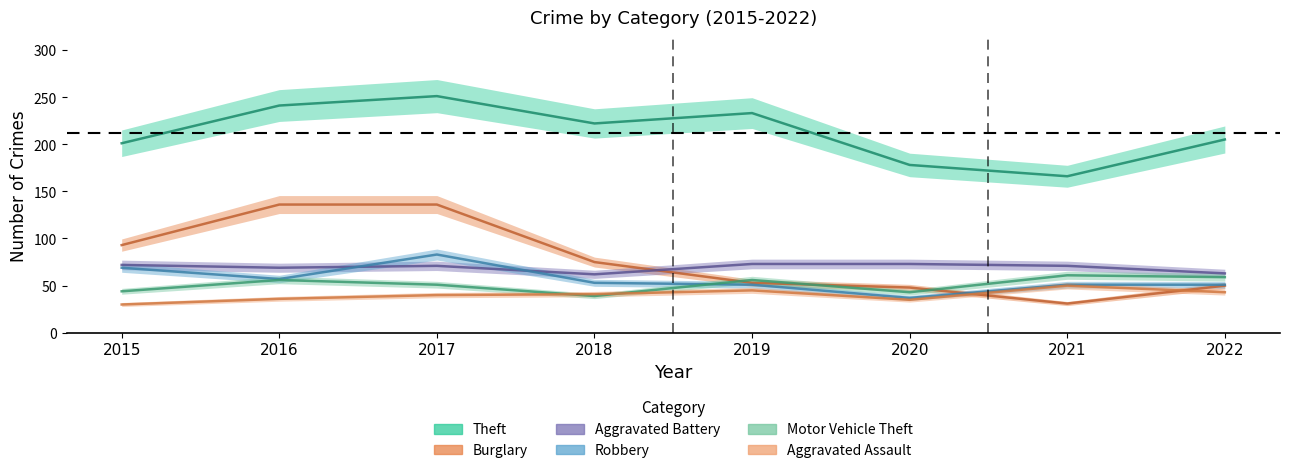

What is the total value across all series at 2016?

595